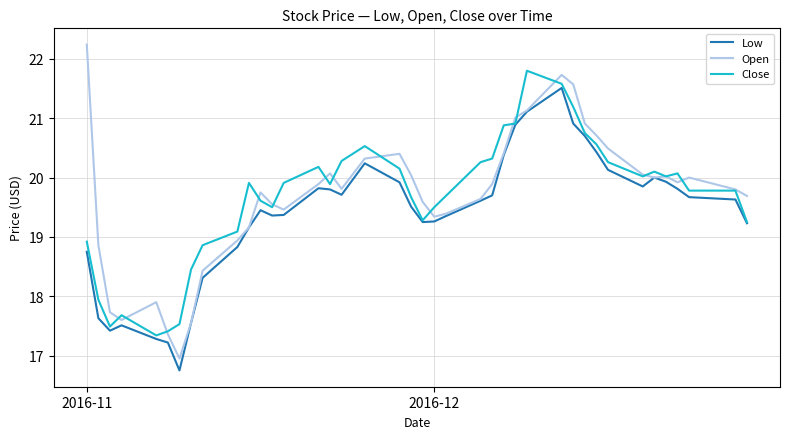

Rank the series by their maximum value, from highest to lowest.

Open, Close, Low